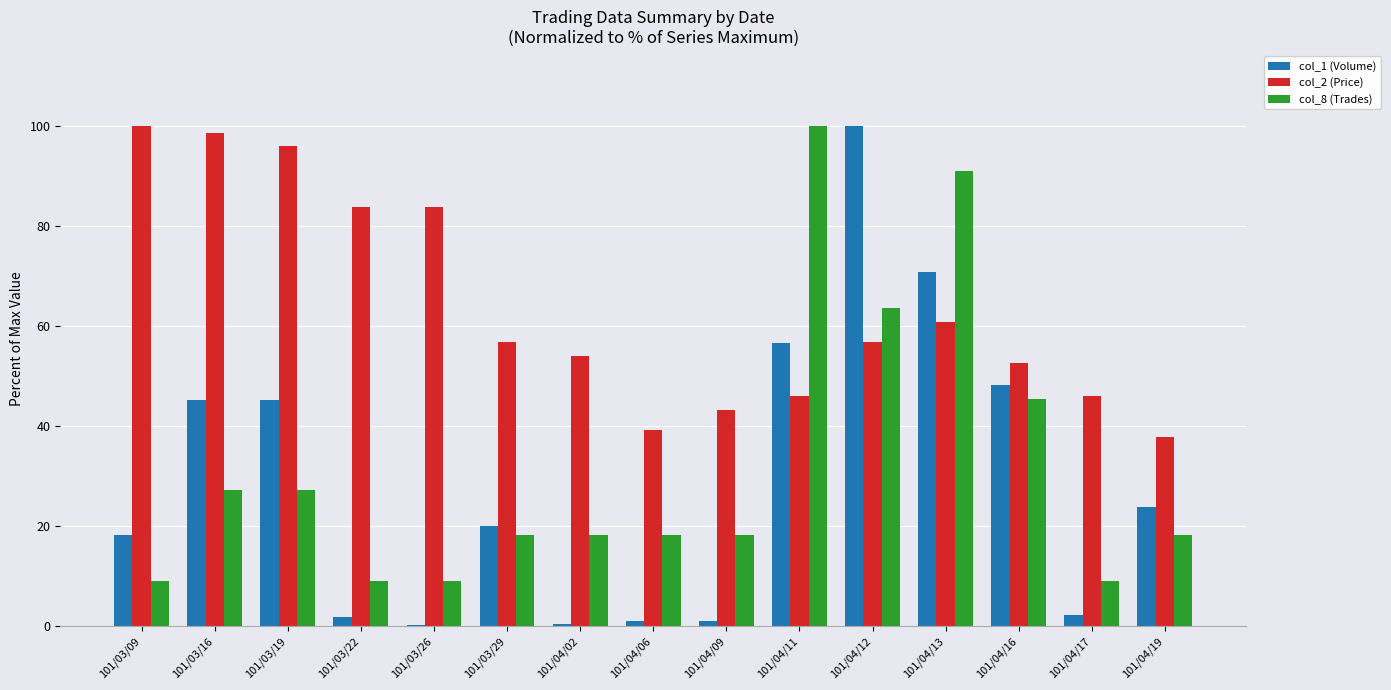

Which series has the largest range (max minus min)?

col_1 (Volume)